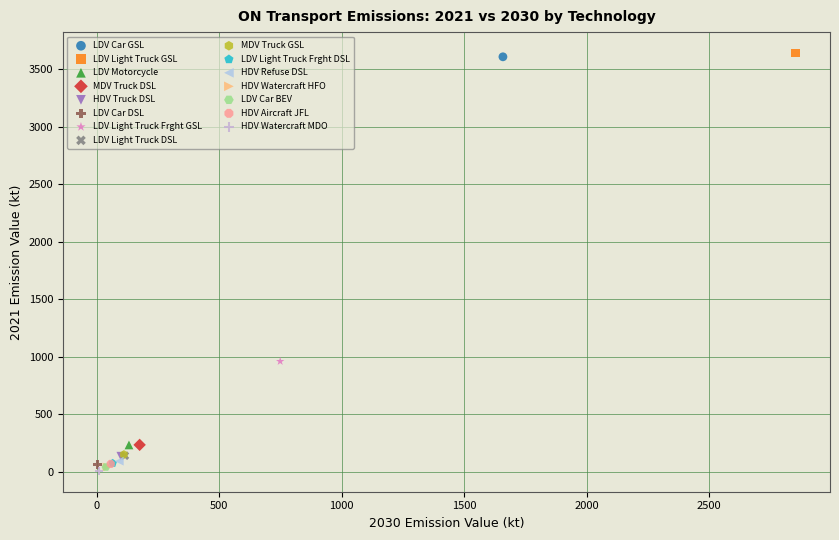

What are all the series names shown in the legend?

LDV Car GSL, LDV Light Truck GSL, LDV Motorcycle, MDV Truck DSL, HDV Truck DSL, LDV Car DSL, LDV Light Truck Frght GSL, LDV Light Truck DSL, MDV Truck GSL, LDV Light Truck Frght DSL, HDV Refuse DSL, HDV Watercraft HFO, LDV Car BEV, HDV Aircraft JFL, HDV Watercraft MDO